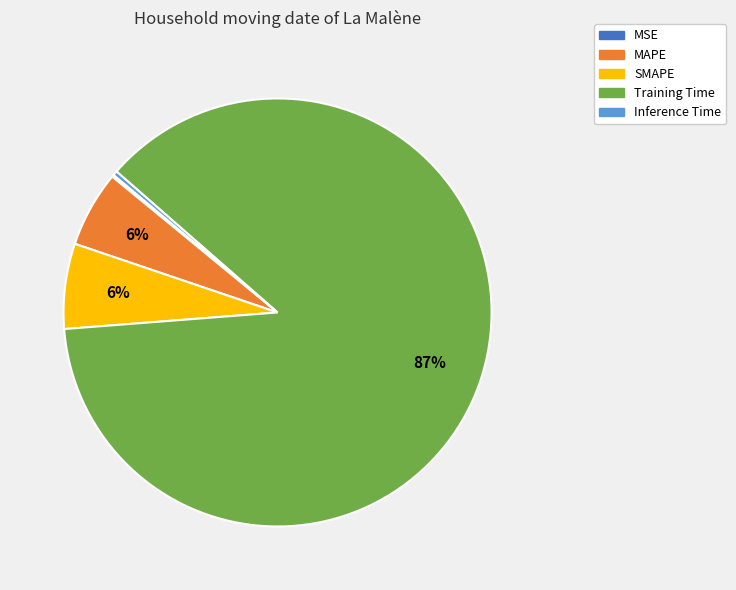

Between SMAPE and Training Time, which is larger?

Training Time